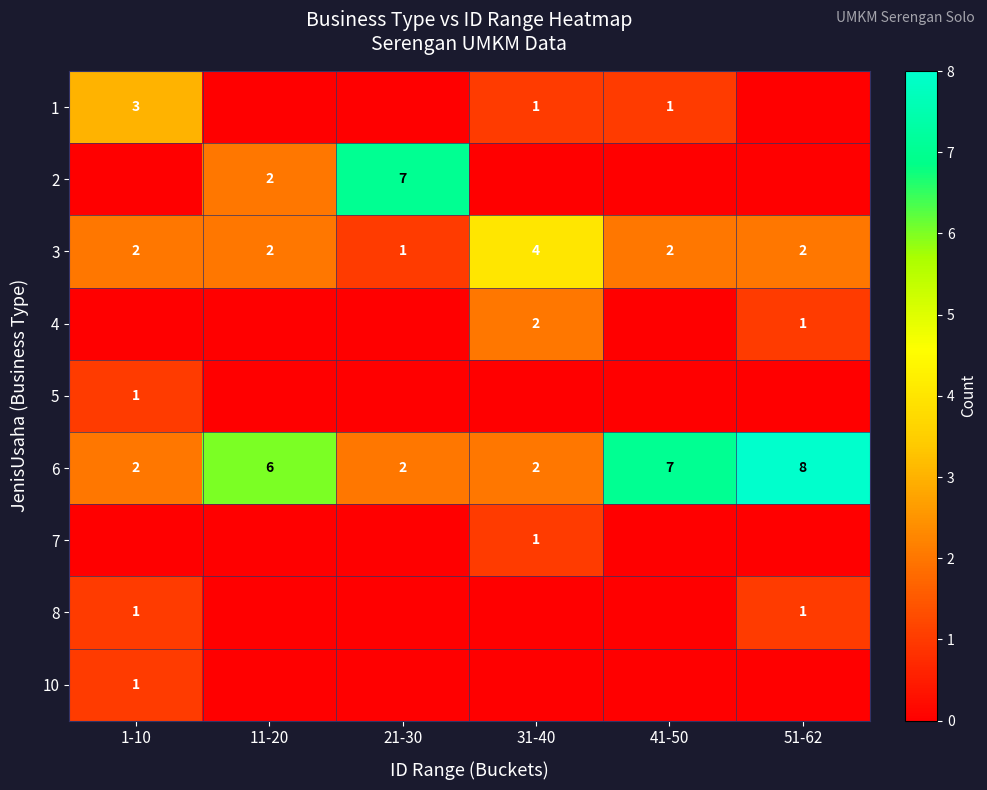

Reading left to right, what are all the values shown in this chart?

row_0: 3	0	0	1	1	0
row_1: 0	2	7	0	0	0
row_2: 2	2	1	4	2	2
row_3: 0	0	0	2	0	1
row_4: 1	0	0	0	0	0
row_5: 2	6	2	2	7	8
row_6: 0	0	0	1	0	0
row_7: 1	0	0	0	0	1
row_8: 1	0	0	0	0	0